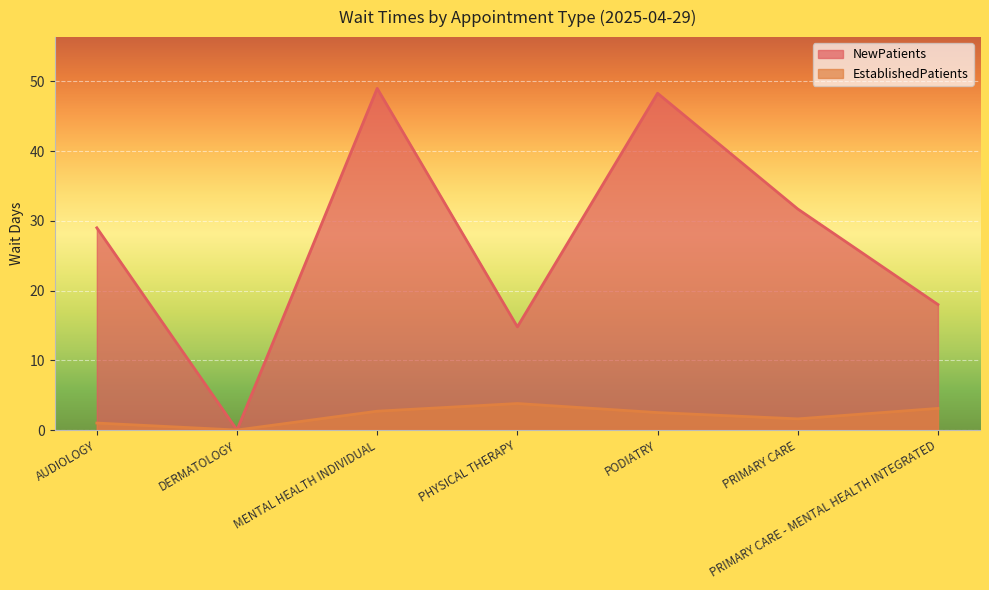

What is the label of the 6th point from the left?

PRIMARY CARE